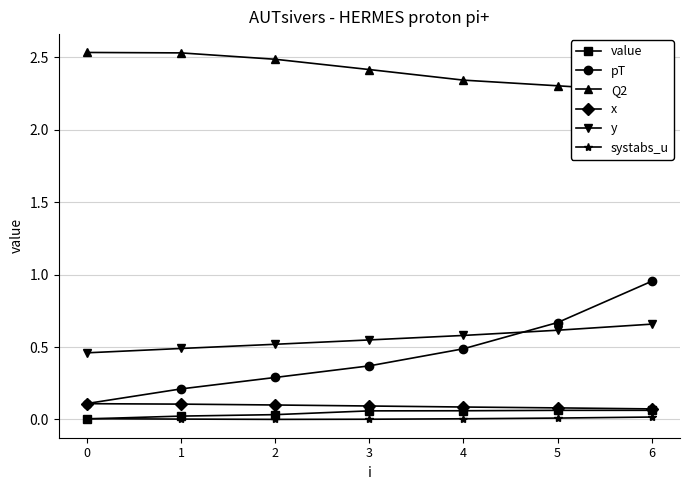

List the series in order of their peak value, highest first.

Q2, pT, y, x, value, systabs_u